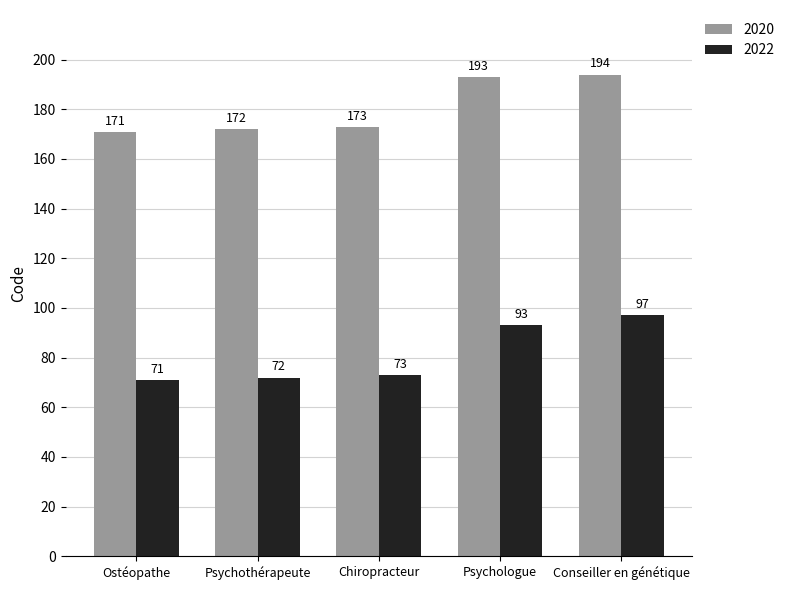

At which category is the sum across all series the highest?

Conseiller en génétique